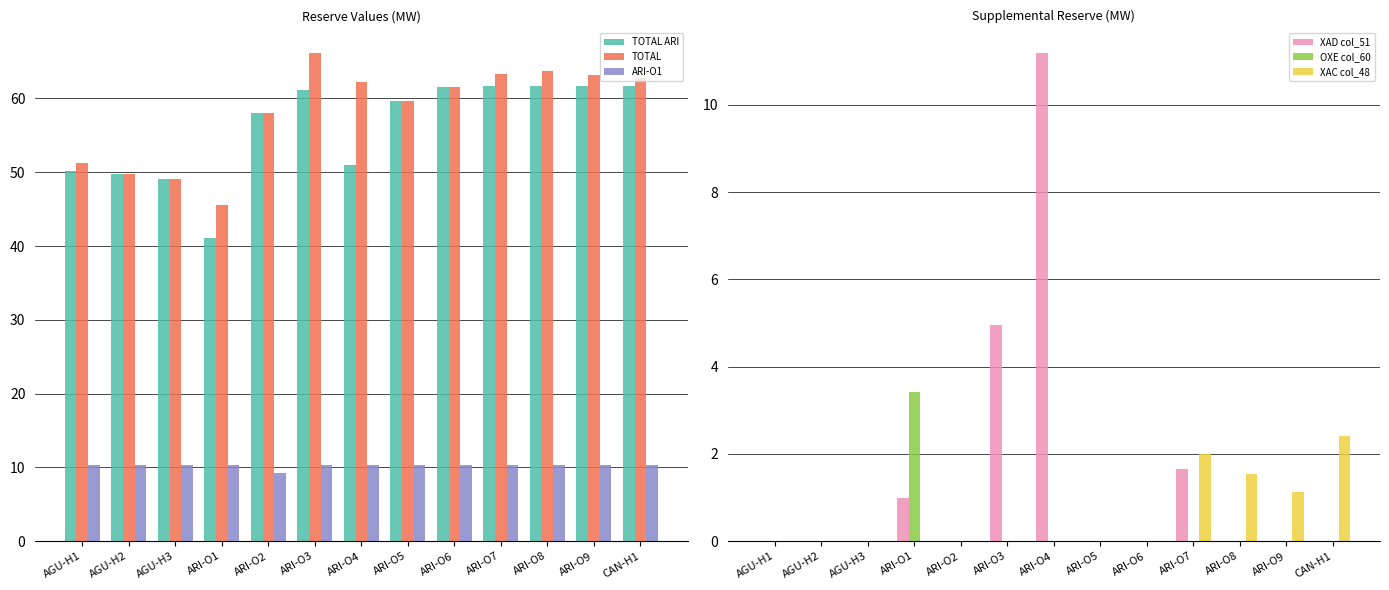

What value does the TOTAL ARI series have at CAN-H1?

61.7